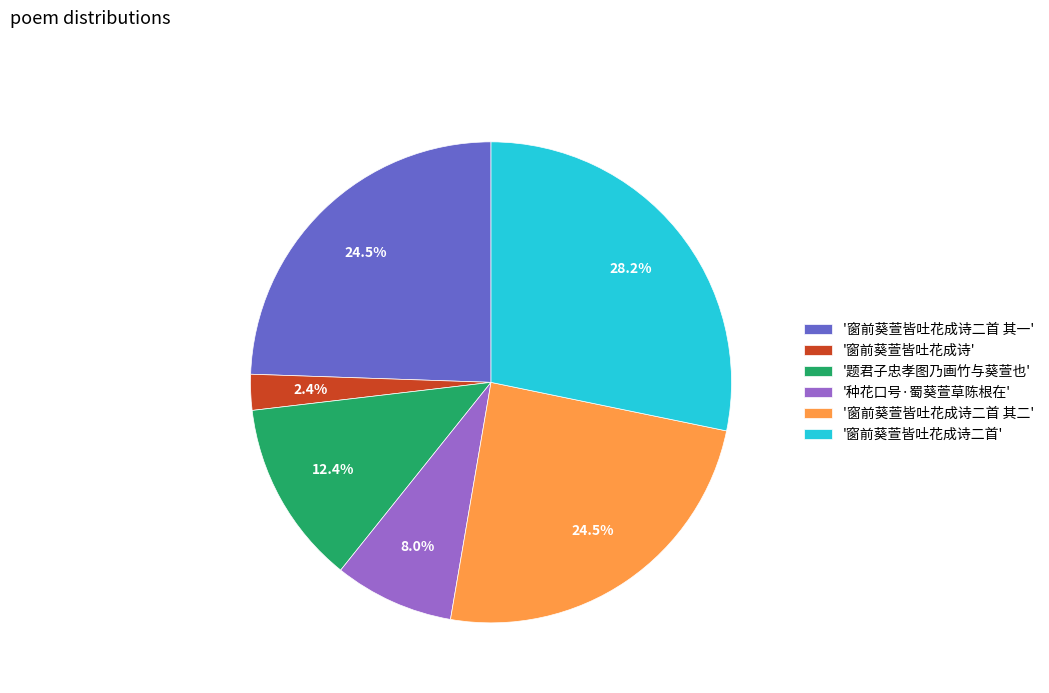

Which slice is the smallest?

'窗前葵萱皆吐花成诗'